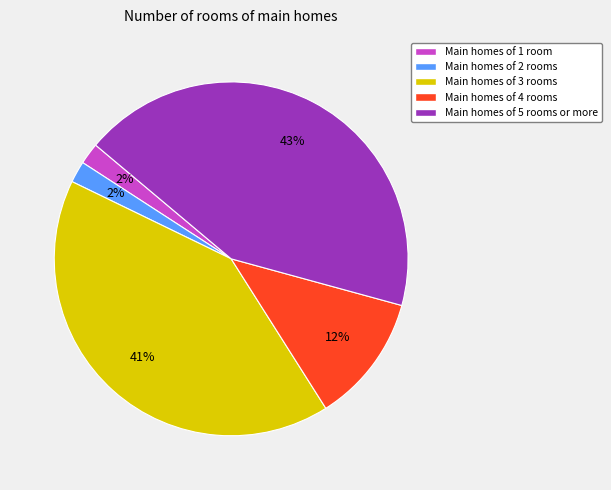

To the nearest percent, what percentage of the pie is Main homes of 2 rooms?

2%